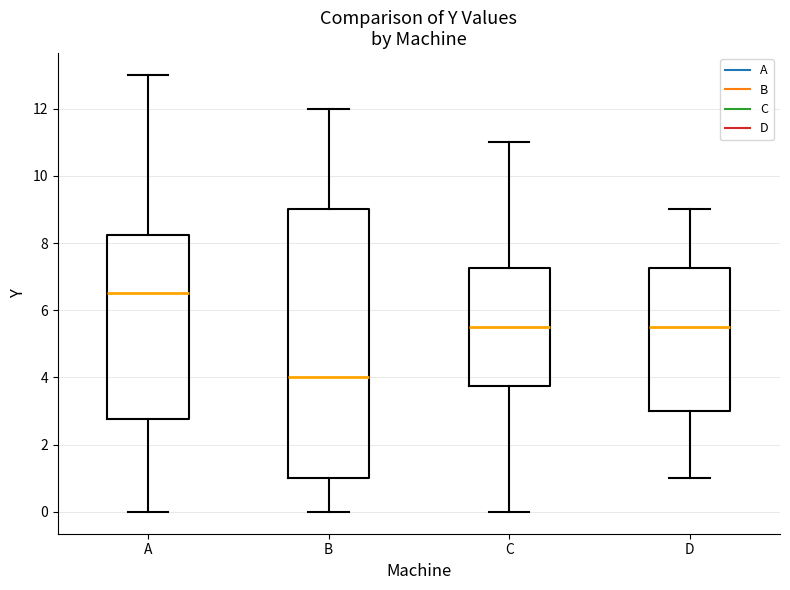

Where does the median line of the box for A sit on the y-axis? The values are not printed on the chart, so give them approximately, as read against the axis.

6.6